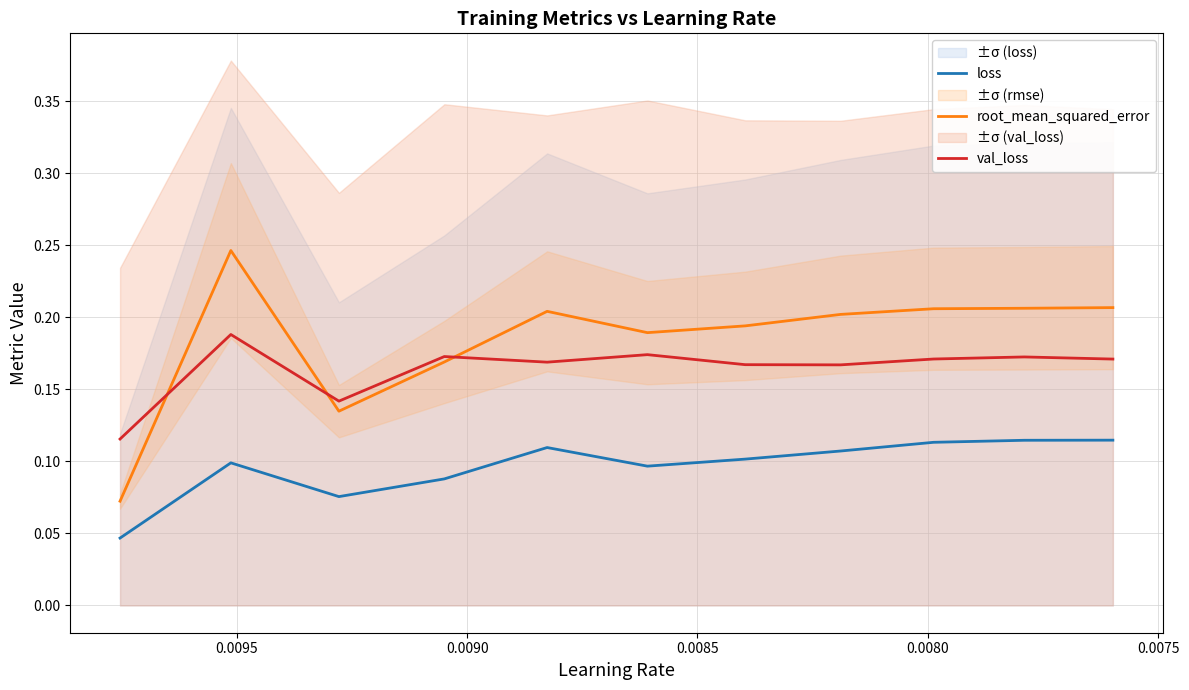

Is this an area chart (filled region under the line)?

No